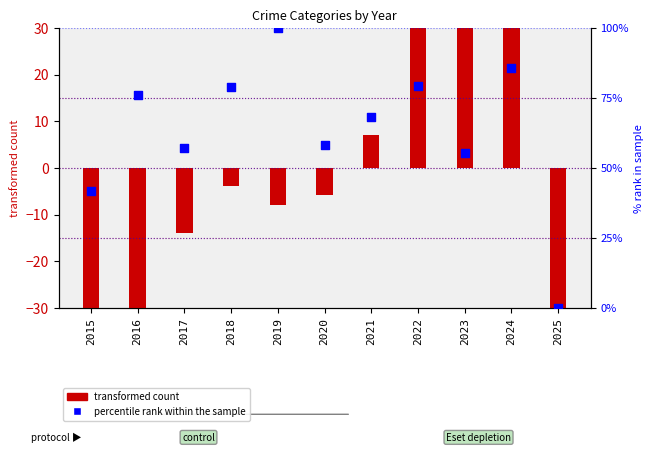

Which series contains the lowest Y value?

transformed count